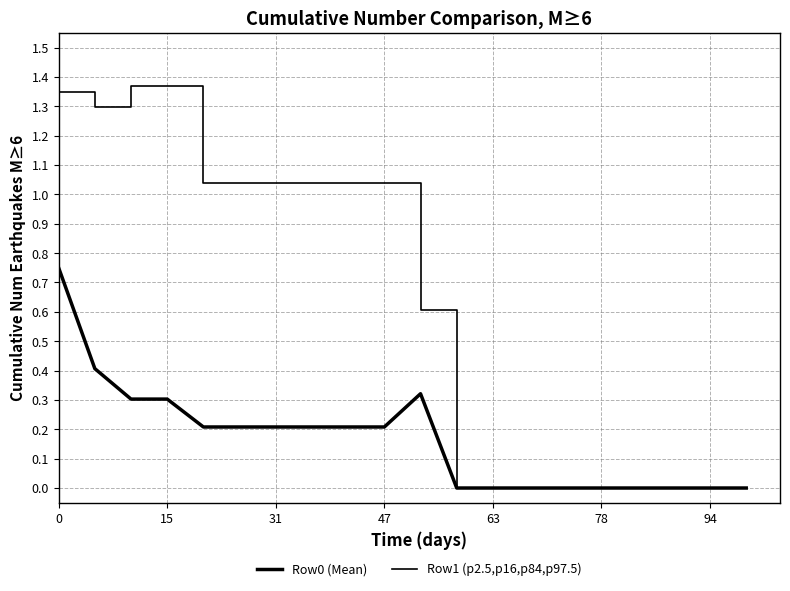

How many lines are shown in the chart?

2